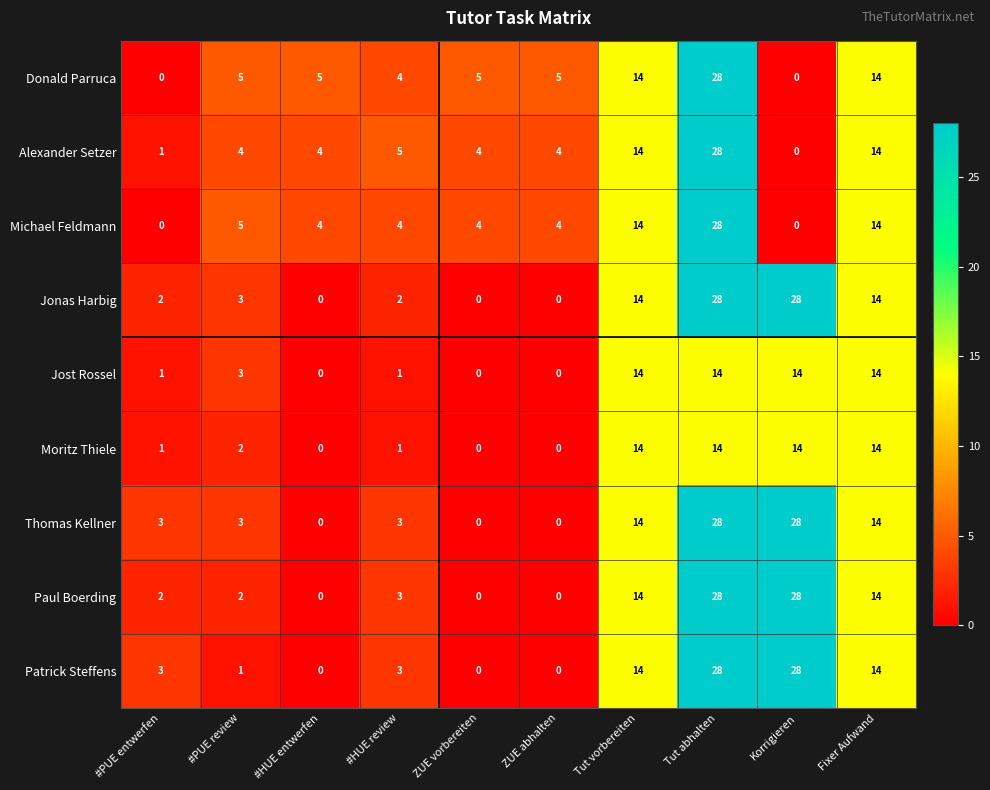

True or false: Moritz Thiele has a value of 5 at ZUE vorbereiten.

False